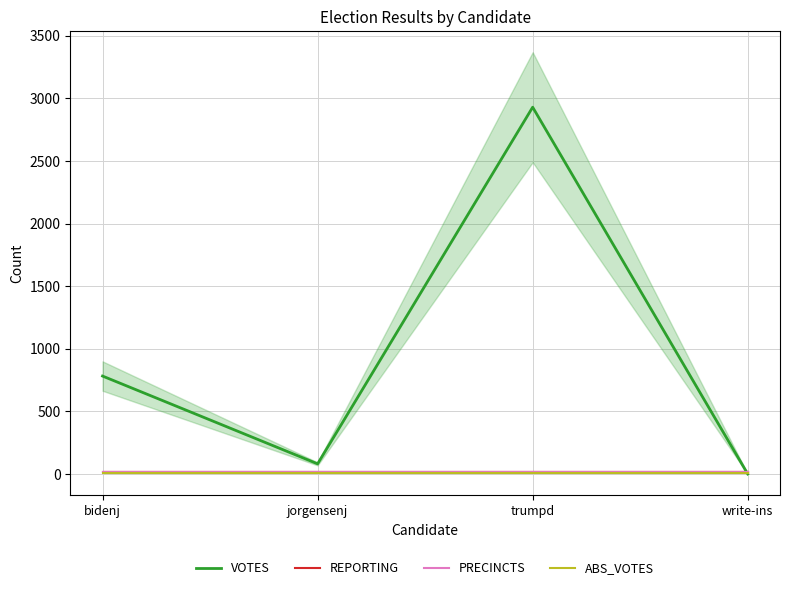

Between bidenj and jorgensenj, which series saw the biggest shift?

VOTES